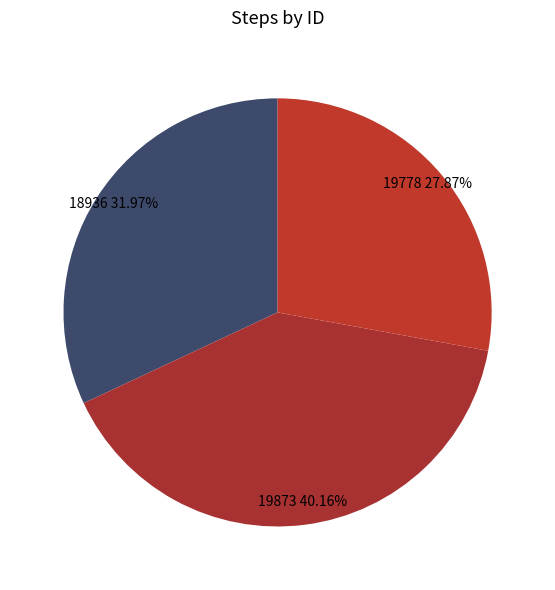

Combined, do 18936 and 19778 account for over 50%?

Yes